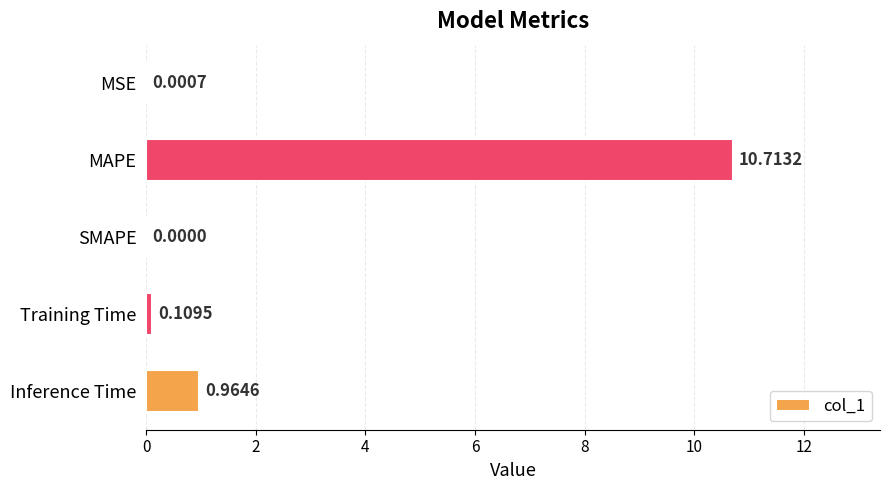

What is the sum of the values at MAPE and Inference Time?

11.7